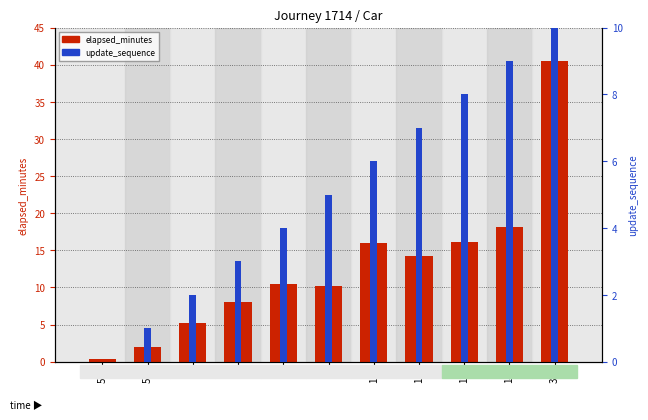

What is the label of the 5th bar from the right?

11